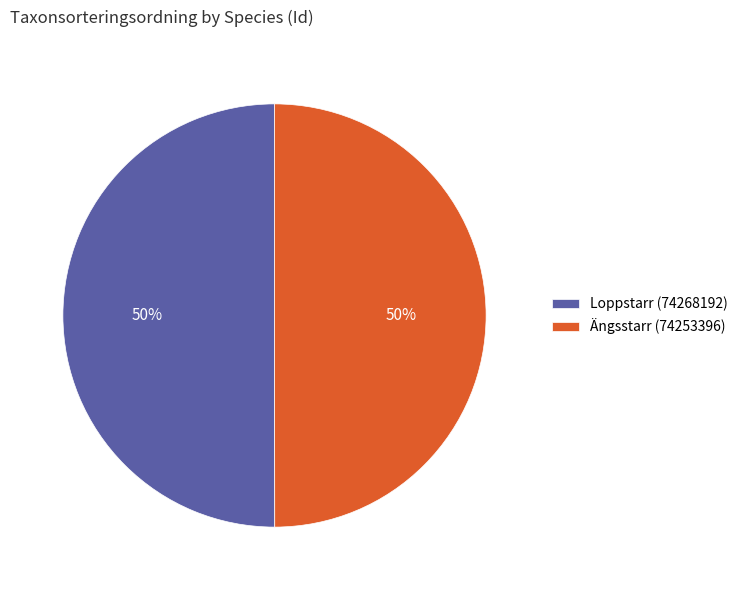

To the nearest percent, what percentage of the pie is Loppstarr (74268192)?

50%